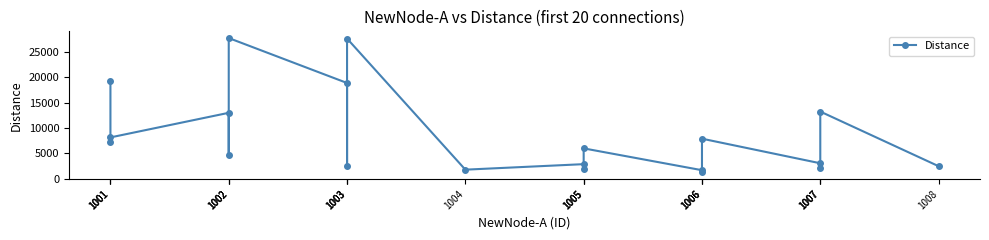

What is the sum of the values at 1002 and 1003?

30195